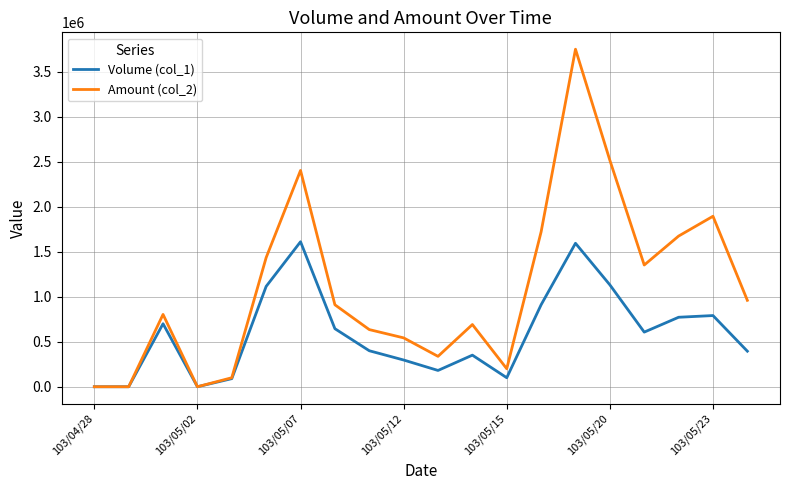

What is the average value of the Volume (col_1) series?

584600